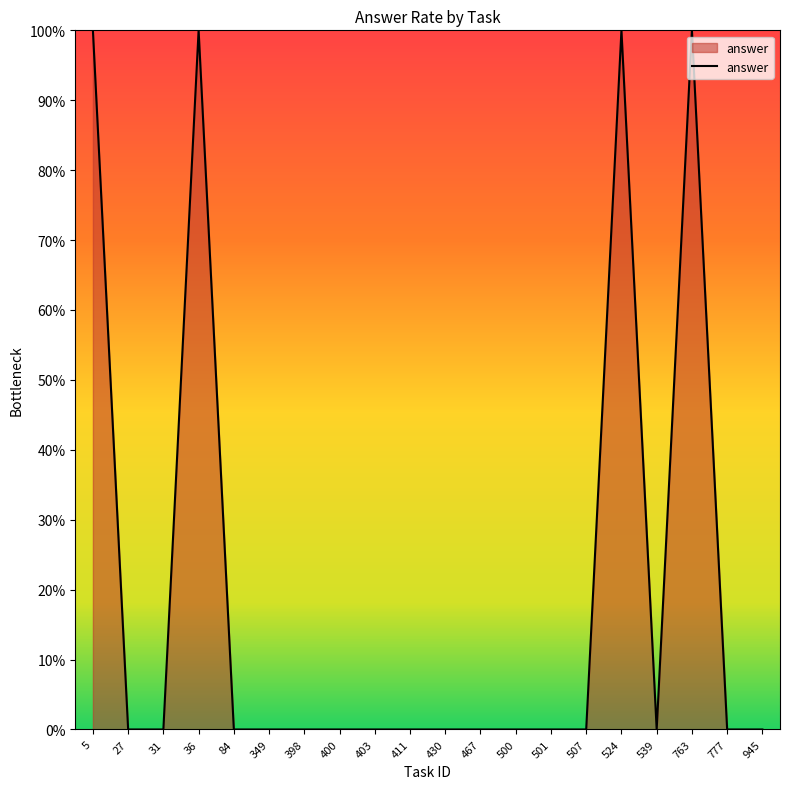

Is this an area chart (filled region under the line)?

Yes